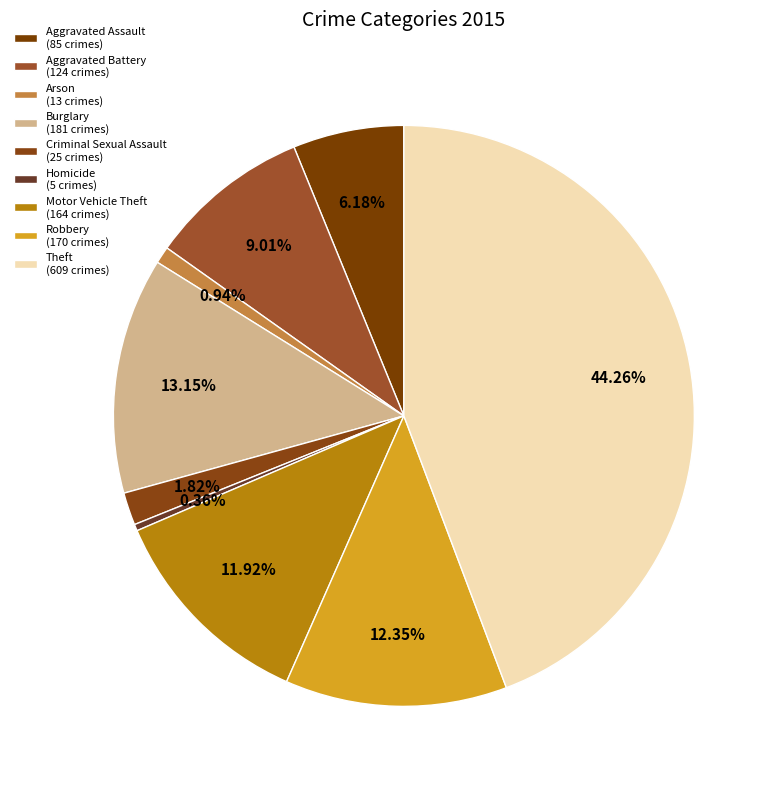

How many slices are in this pie chart?

9